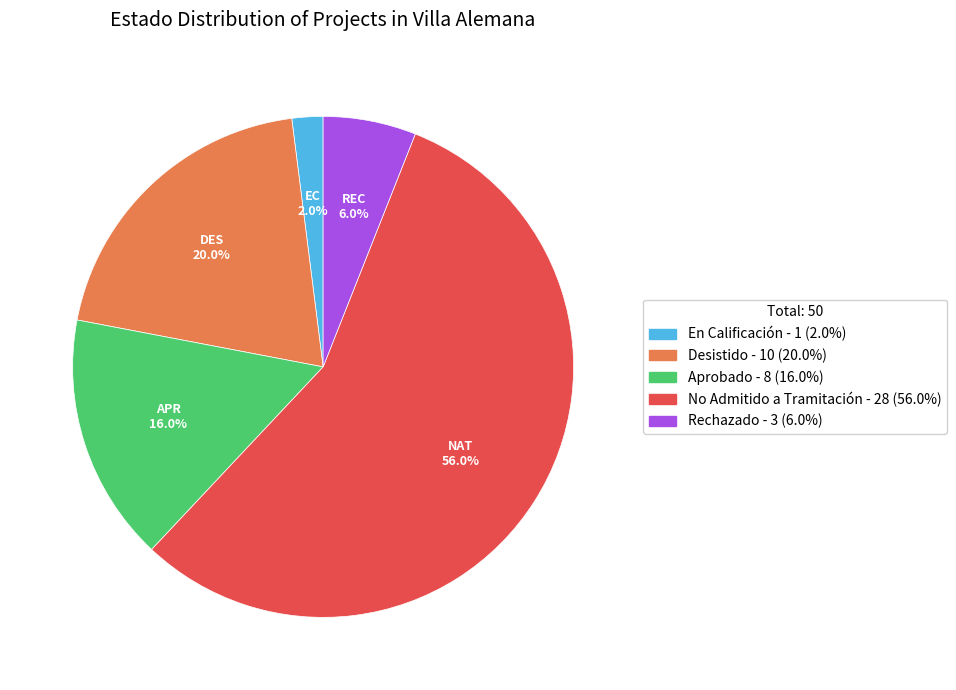

Between Desistido and En Calificación, which is larger?

Desistido